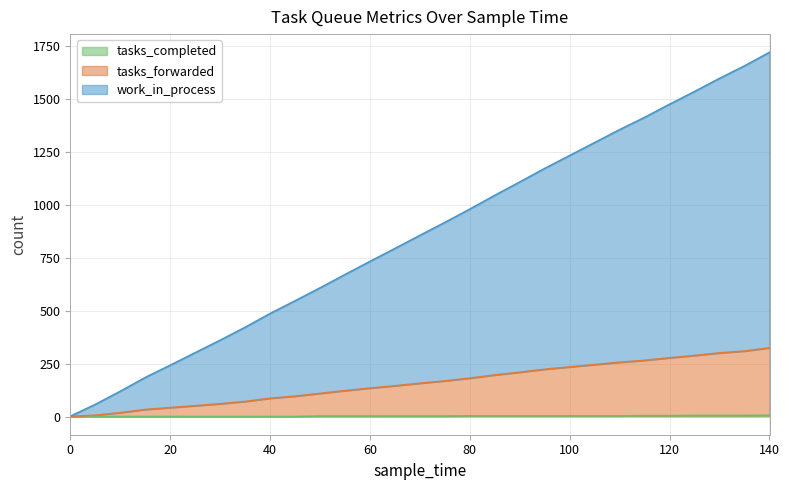

Where does the tasks_completed series first go above 2?

80